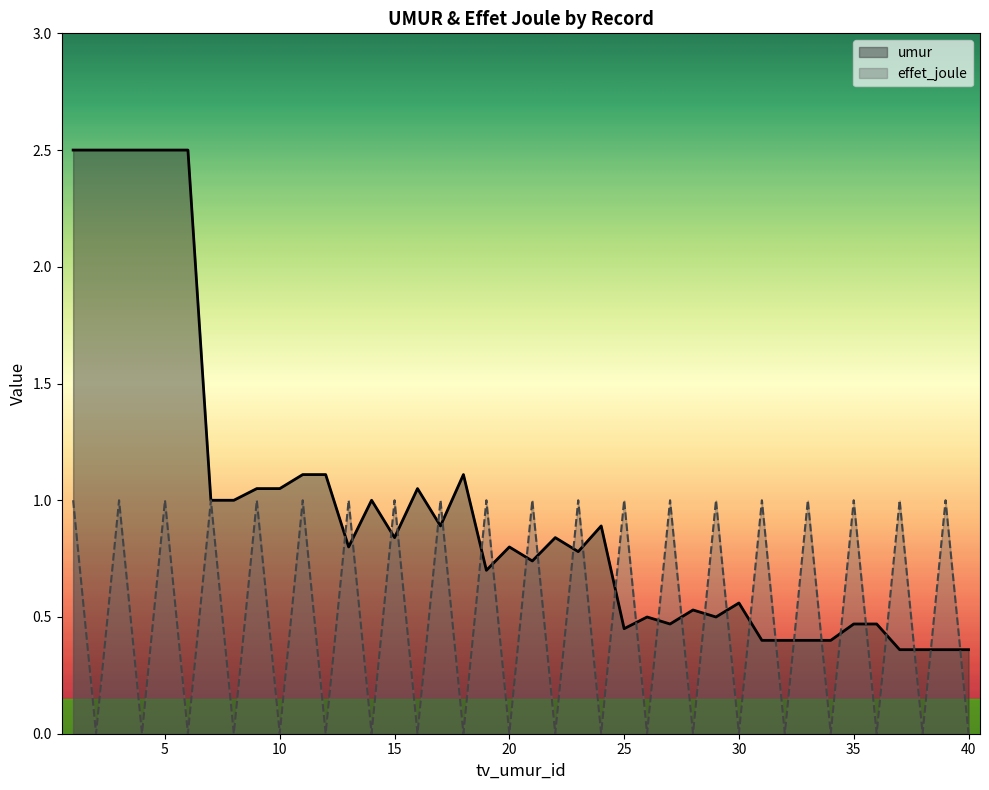

Where is the first local minimum for umur?

13